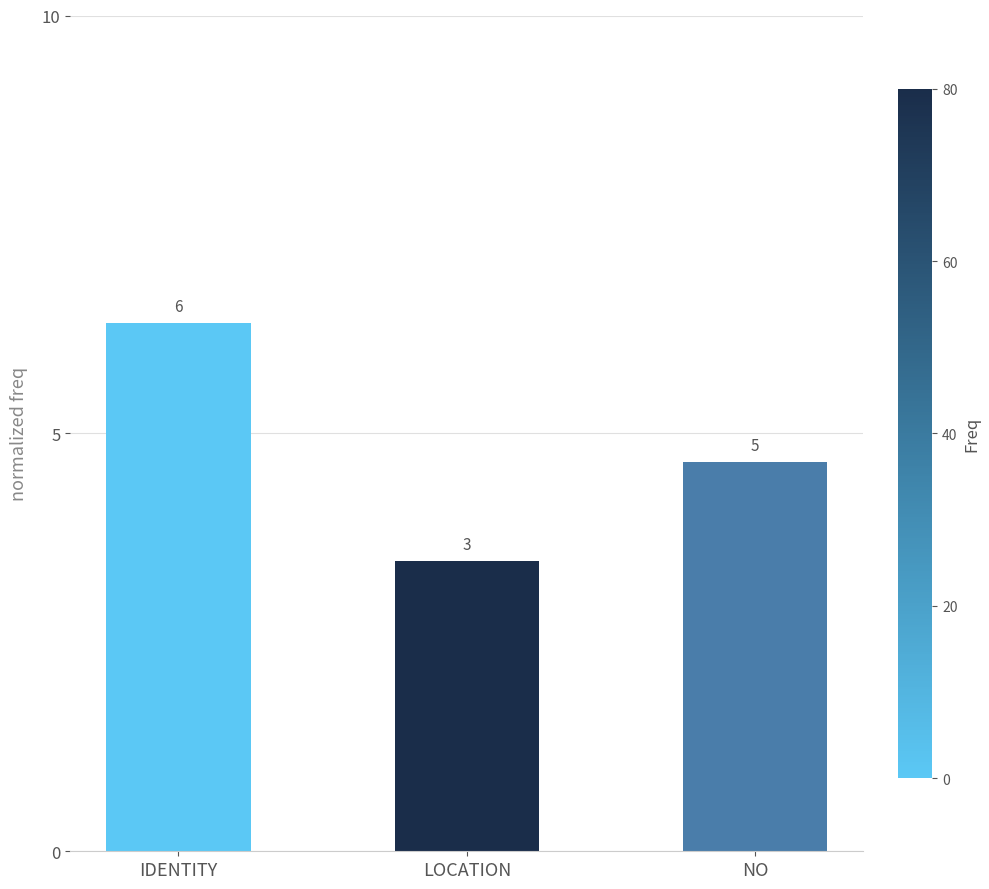

What is the label of the 2nd bar from the right?

LOCATION